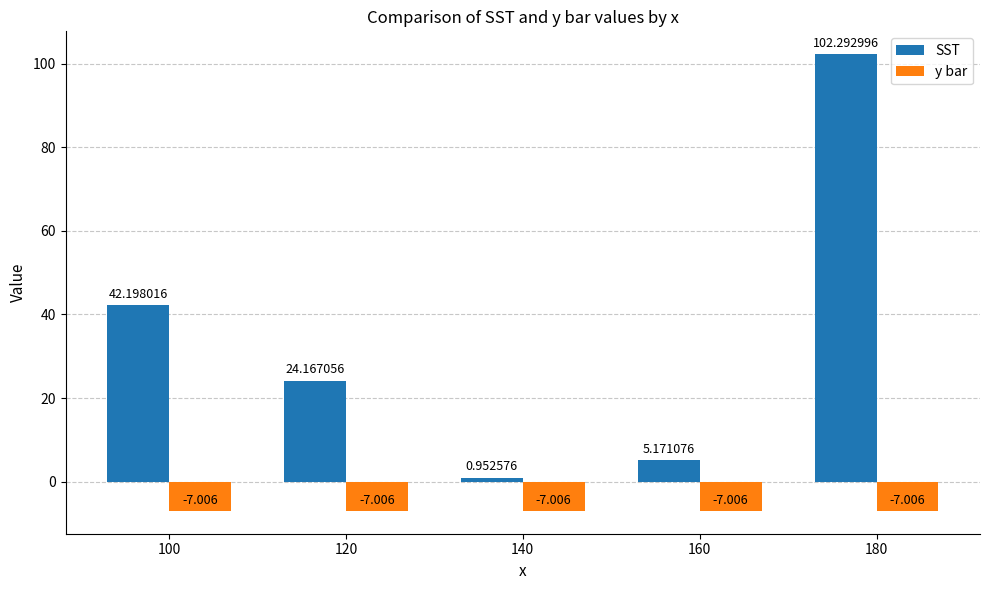

List the series in order of their peak value, highest first.

SST, y bar